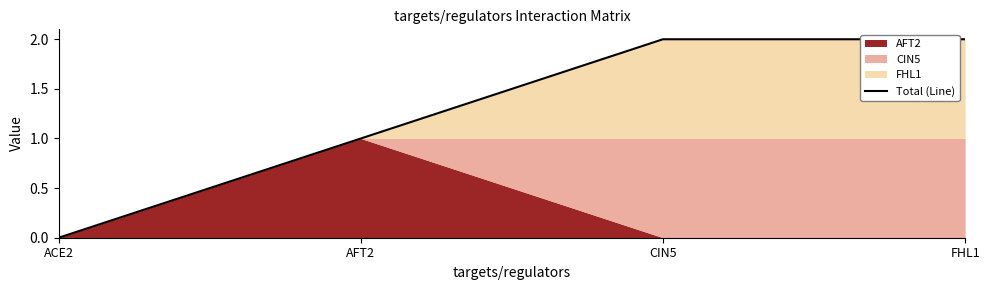

True or false: the data shows 1 at FHL1.

False